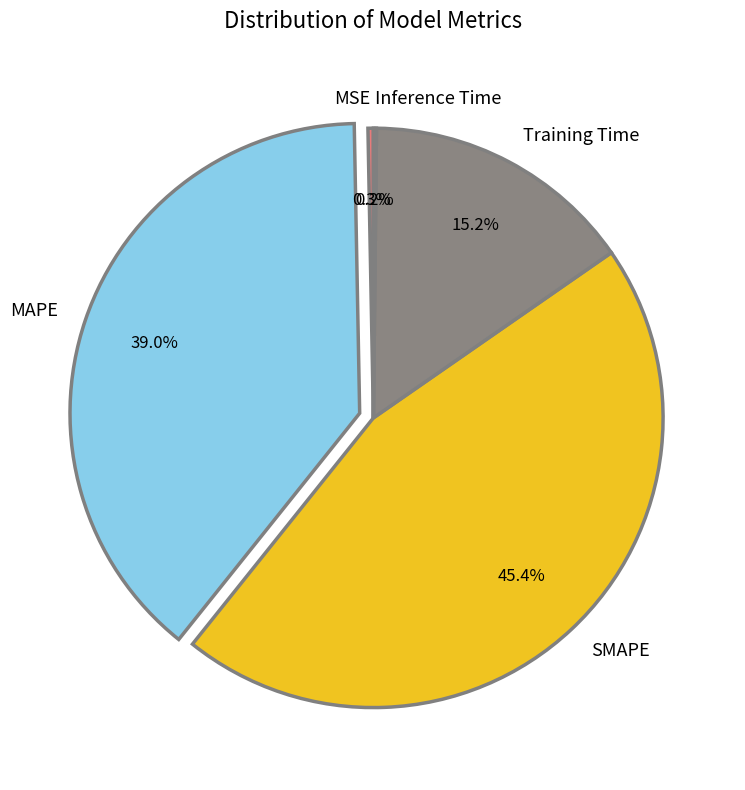

What percentage do MAPE and MSE together represent?

39.3%